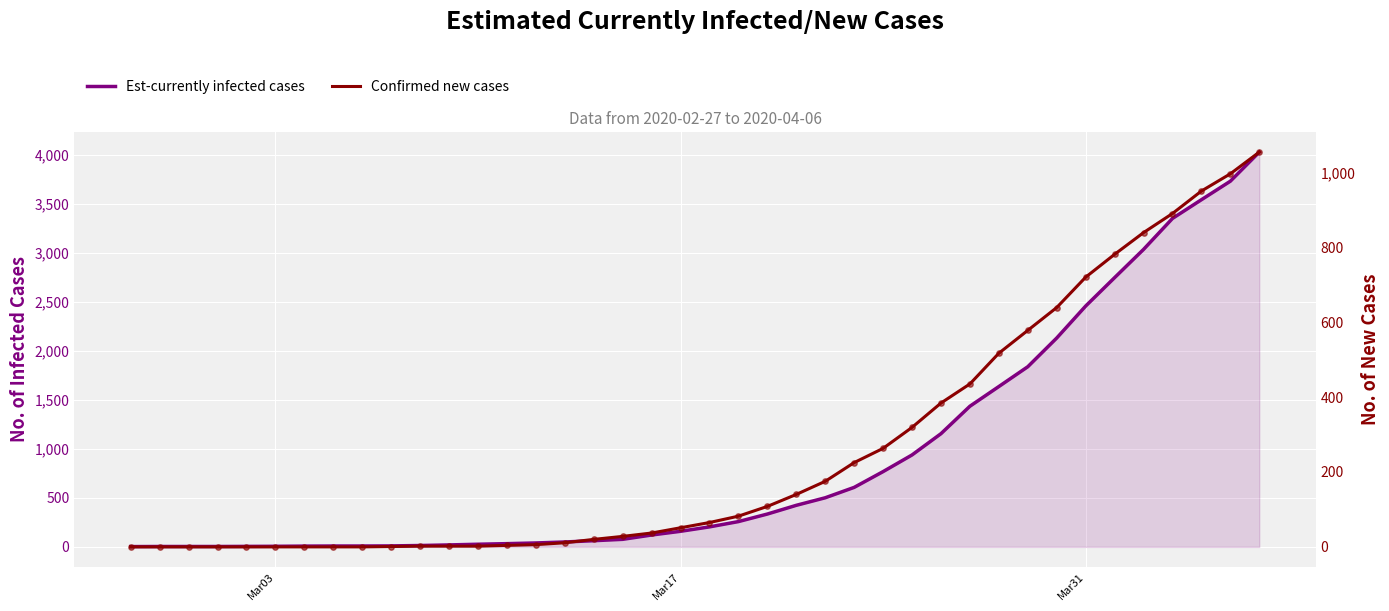

Which series contains the highest Y value?

Est-currently infected cases